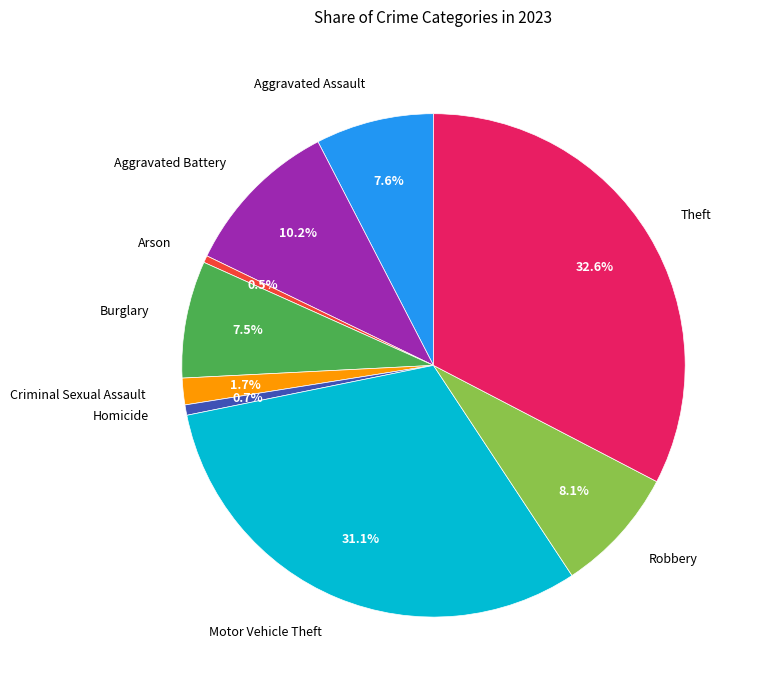

Is Homicide the majority of the pie?

No